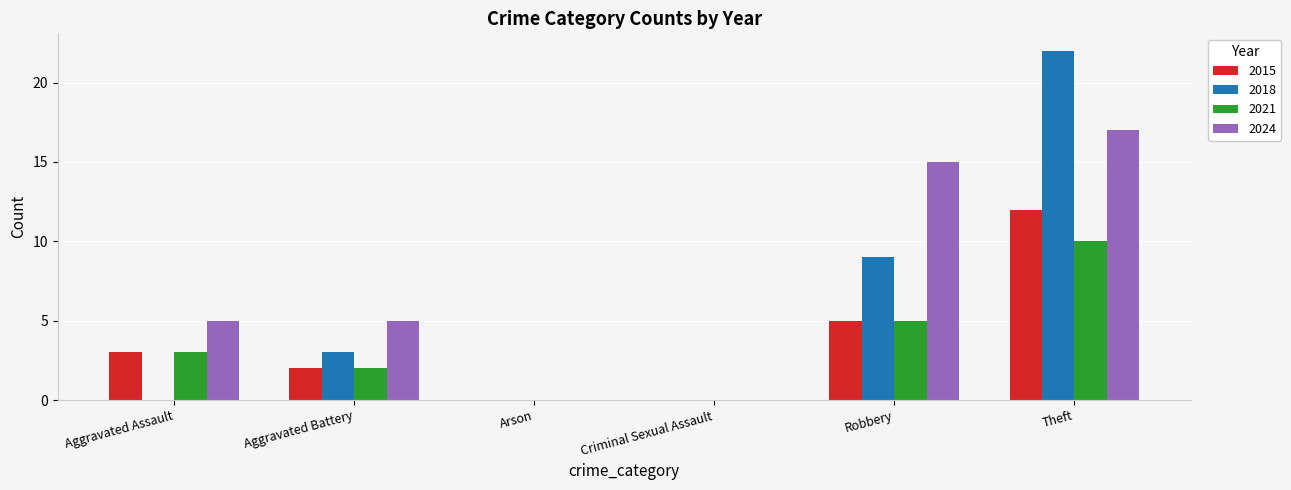

What is the sum of all 2018 values?

34